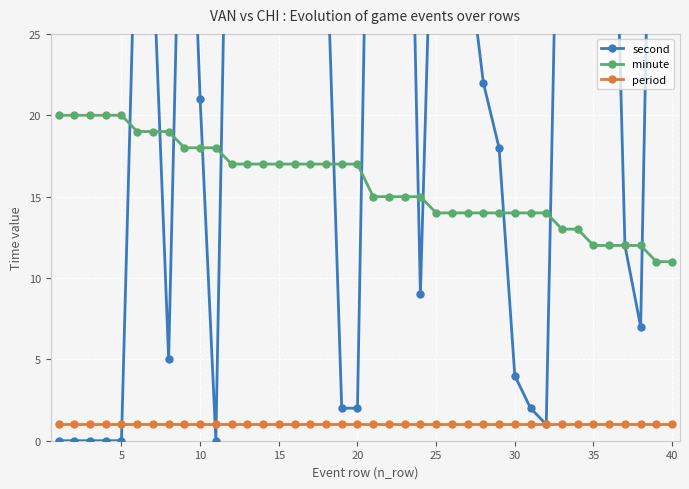

True or false: period and minute cross at least once.

False